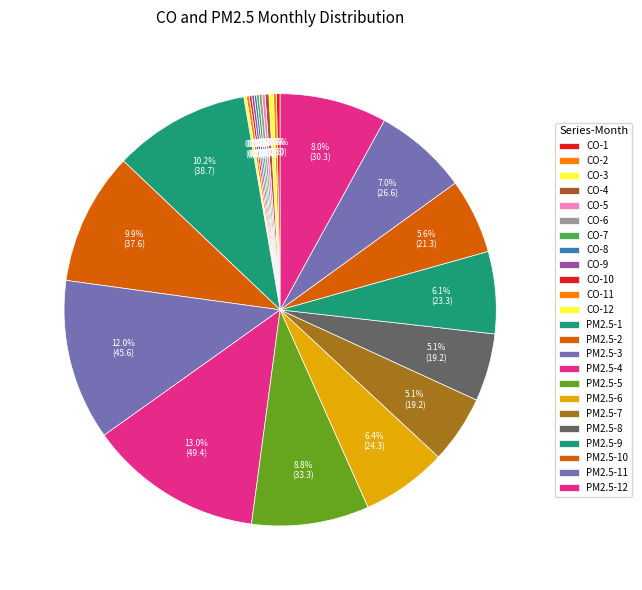

Count the number of slices in the pie.

24